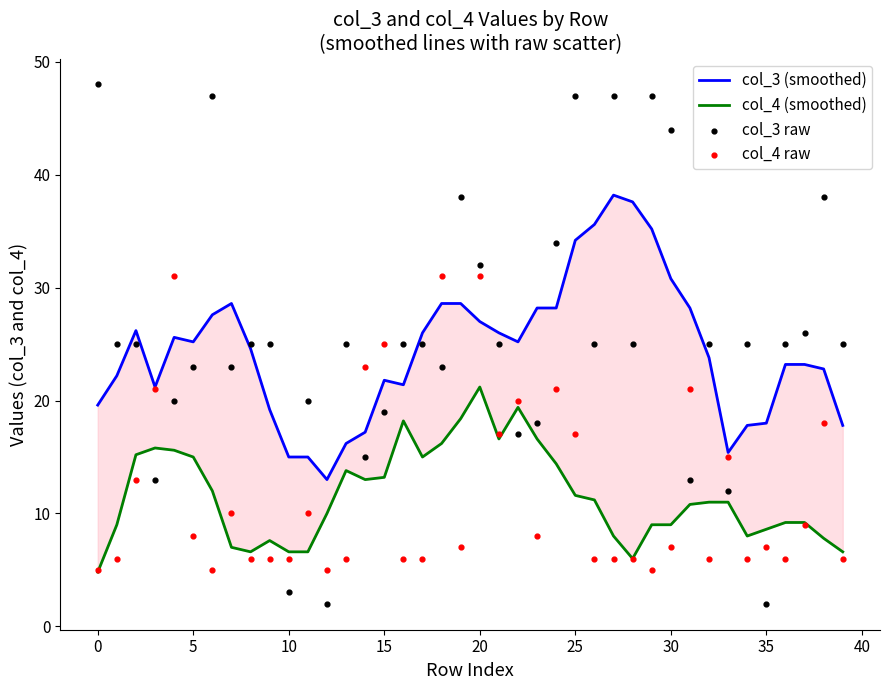

Which series contains the highest Y value?

col_3 raw